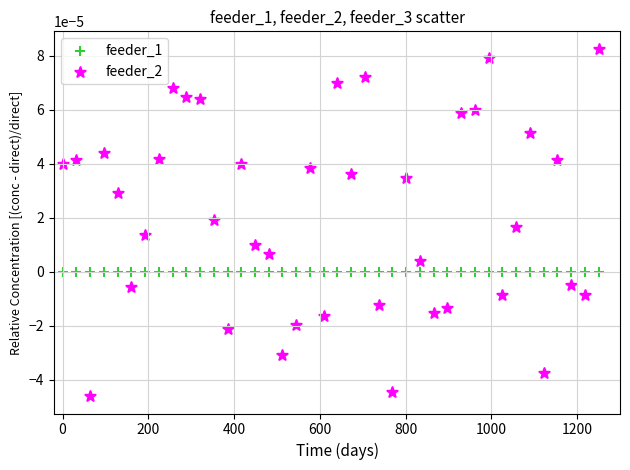

Which series contains the highest Y value?

feeder_2